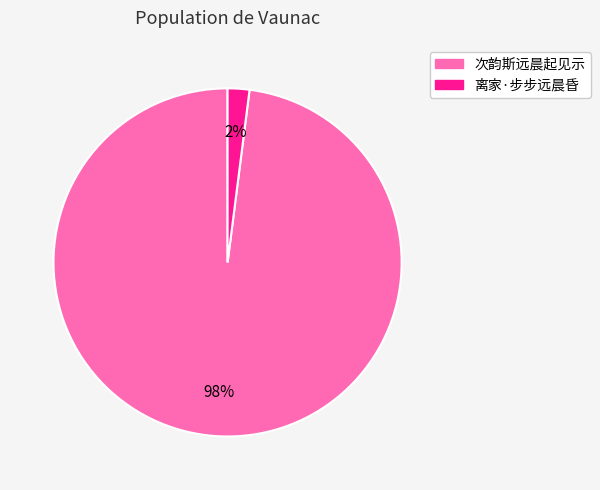

Is there any slice that represents more than half of the pie?

Yes